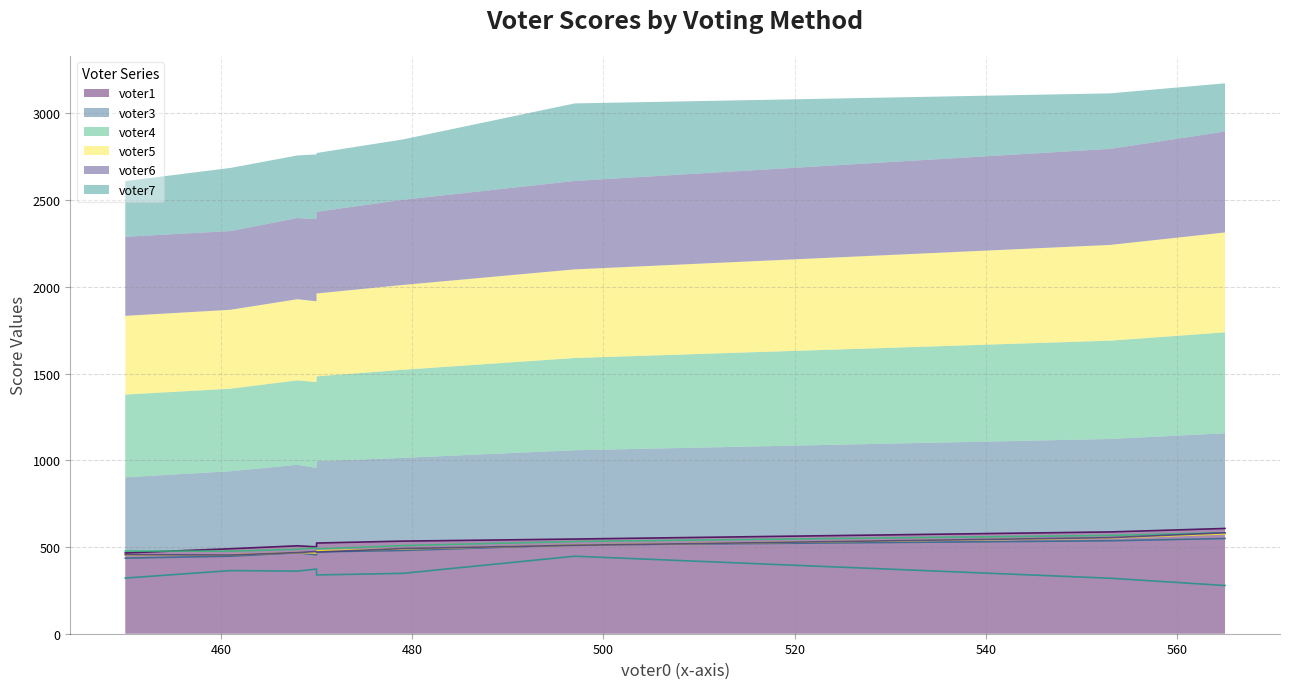

Which series changed the most between utility ratio and cumulative sum?

voter7